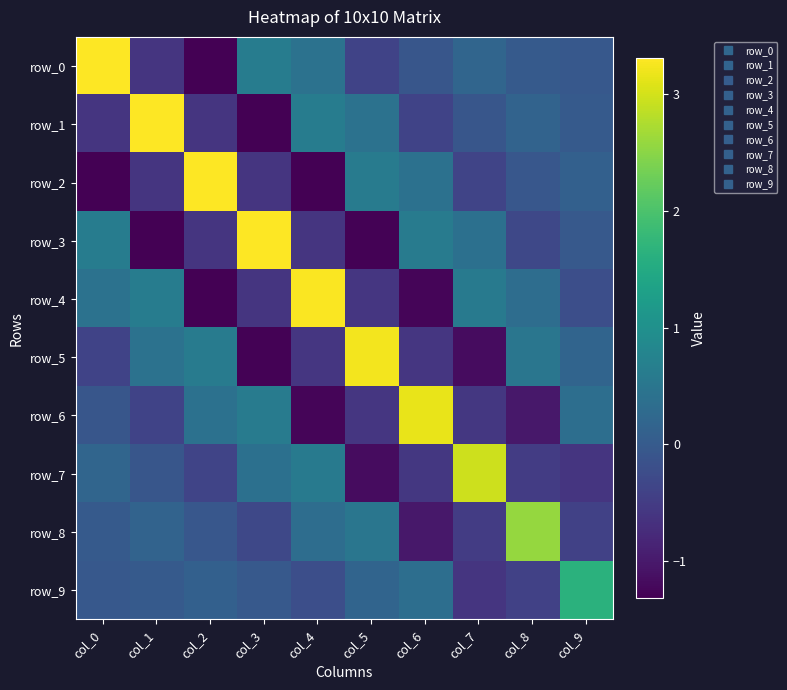

The value of row_8 at col_4 is 0.3. True or false?

True